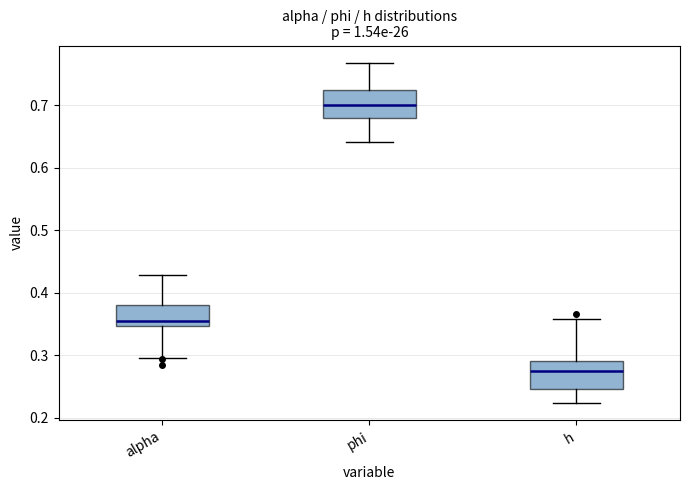

Where does the upper whisker of the box for h end on the y-axis? The values are not printed on the chart, so give them approximately, as read against the axis.

0.36